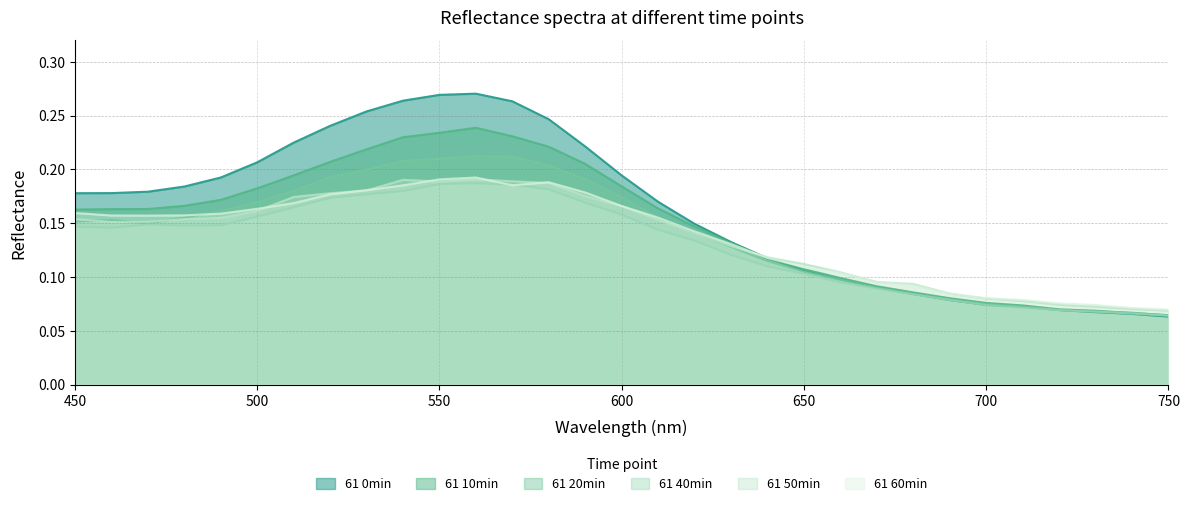

Between 620 and 730, which series saw the biggest shift?

61 0min